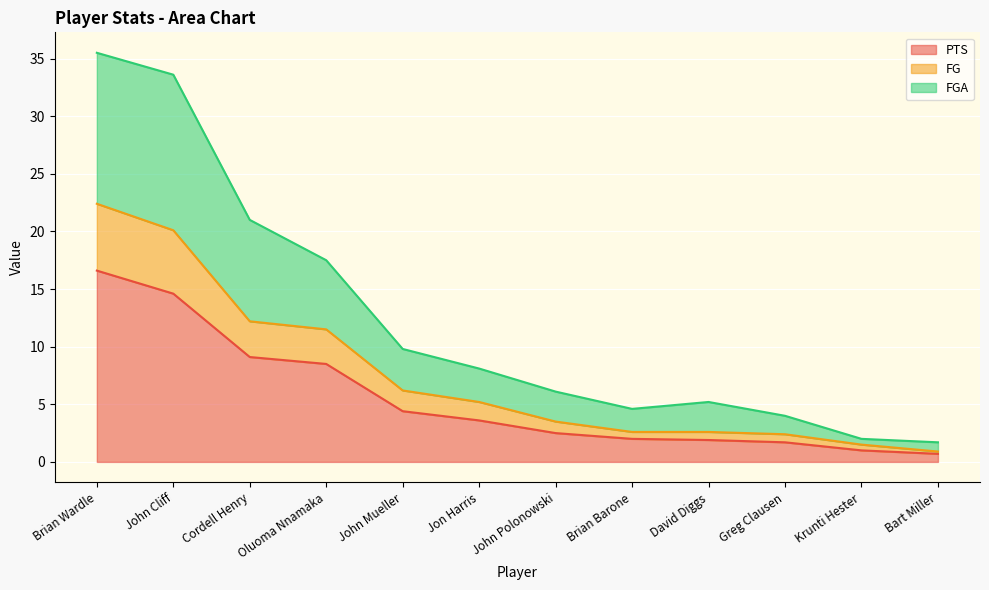

Which category has the highest value in the PTS series?

Brian Wardle